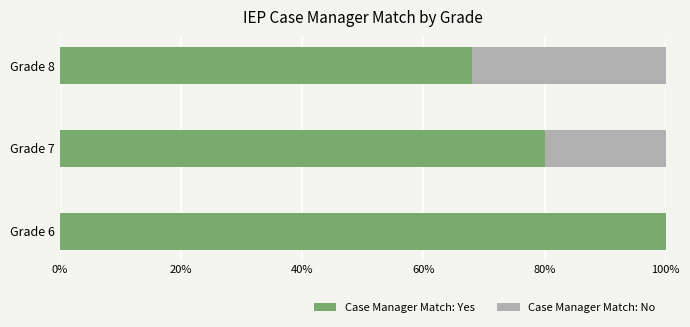

What is the total value across all series at Grade 8?

100